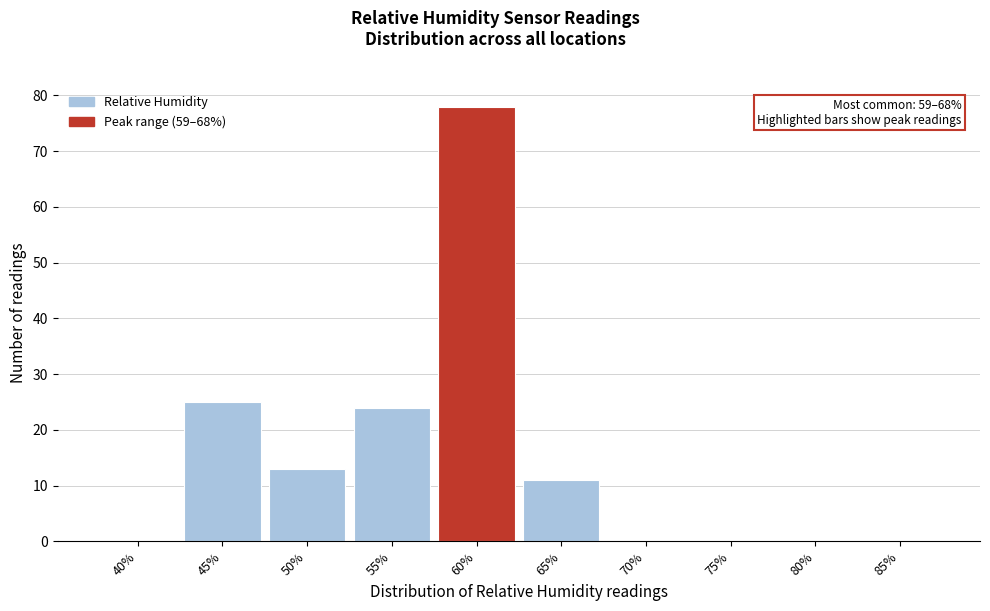

Reading left to right, list all the values displayed in this chart.

40%=0	45%=25	50%=13	55%=24	60%=78	65%=11	70%=0	75%=0	80%=0	85%=0